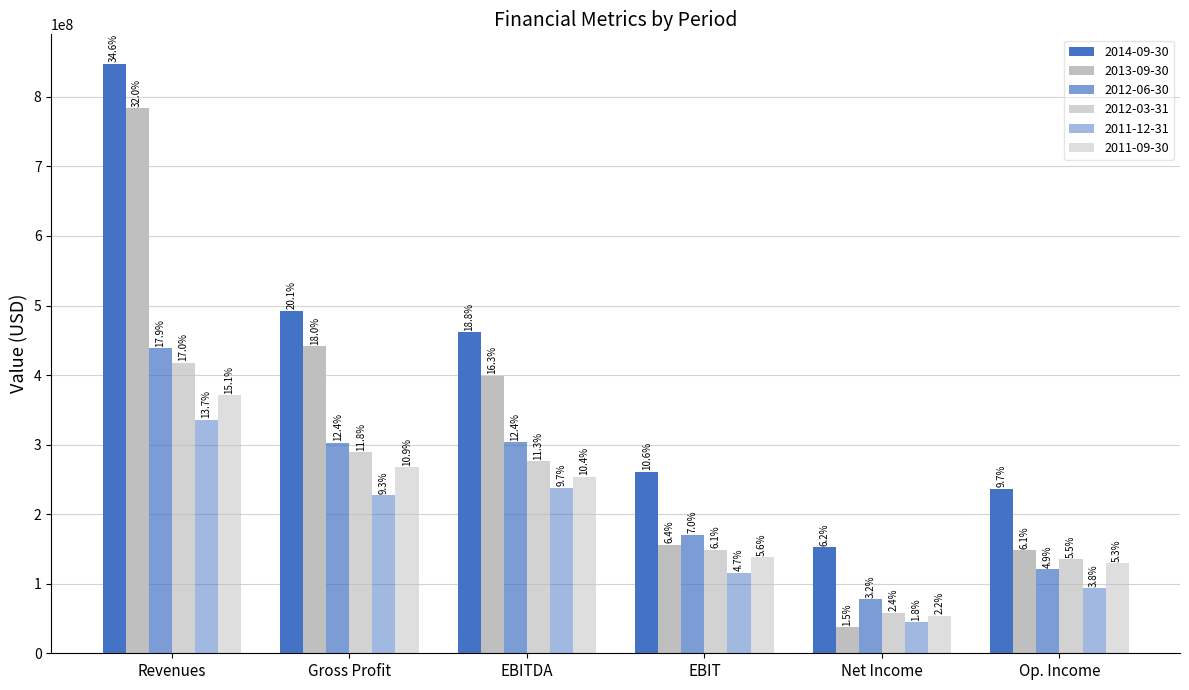

Are the bars grouped side by side (vs. stacked)?

Yes